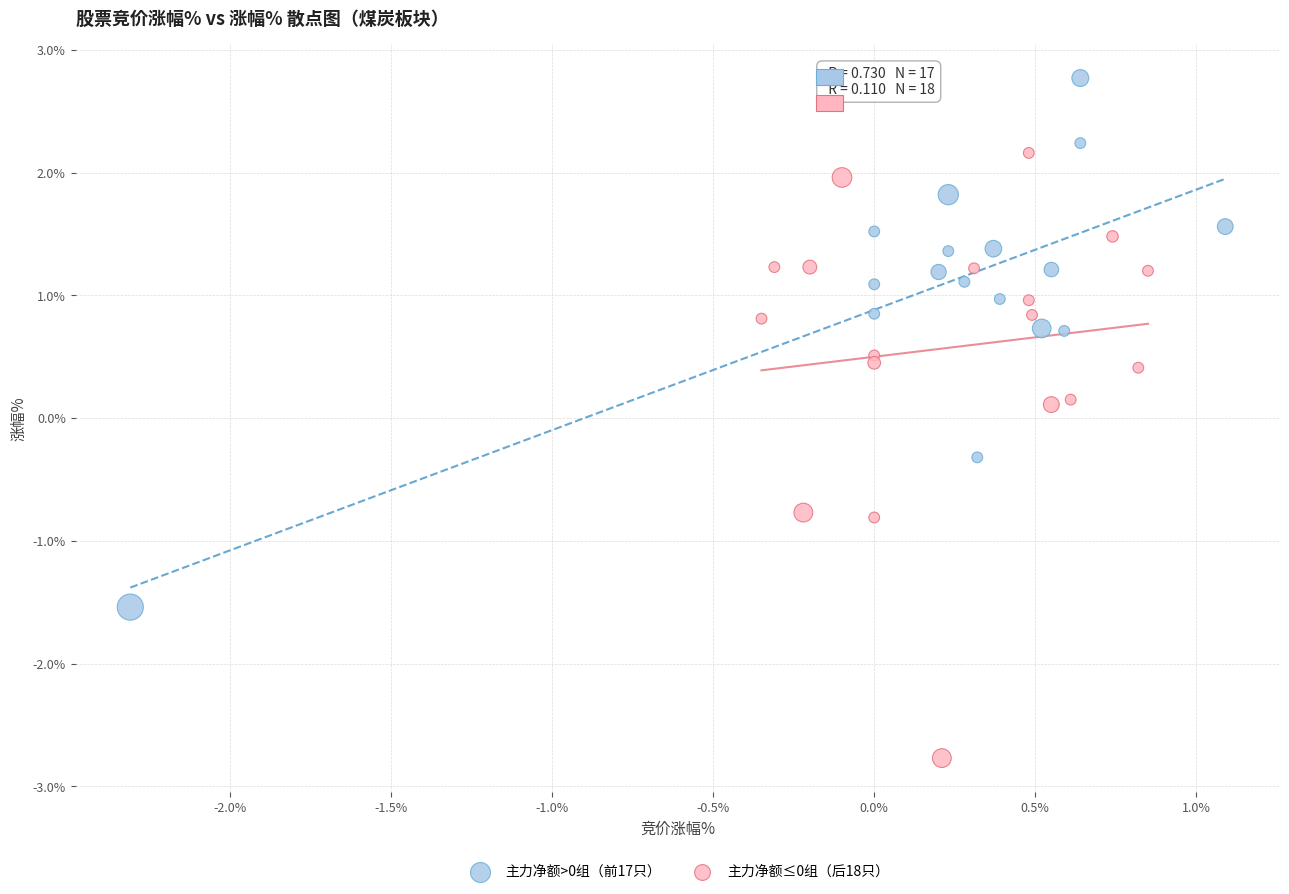

What are all the series names shown in the legend?

主力净额>0组（前17只）, 主力净额≤0组（后18只）